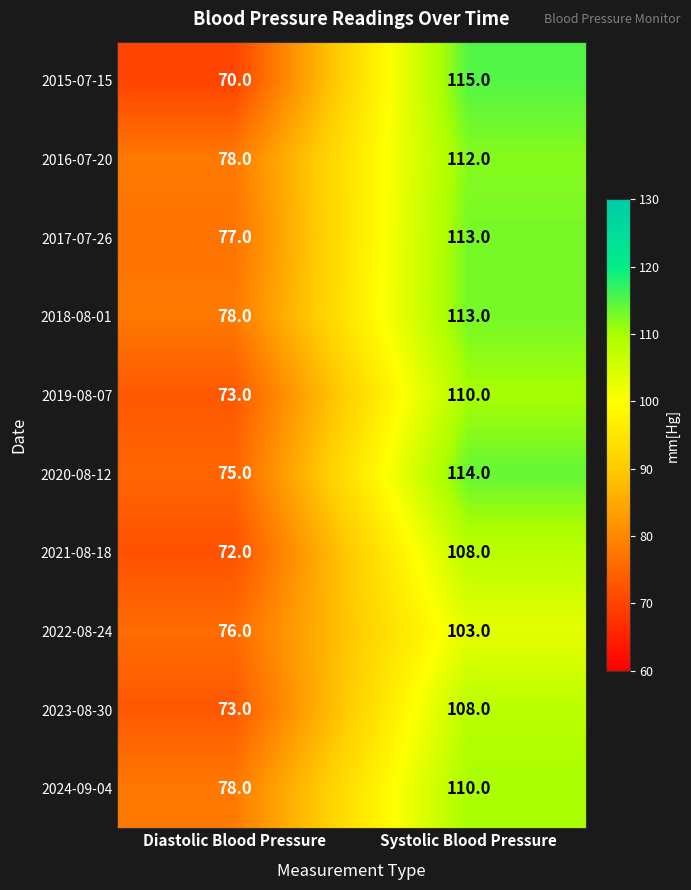

Rank the categories by 2018-08-01 value from highest to lowest.

Systolic Blood Pressure, Diastolic Blood Pressure